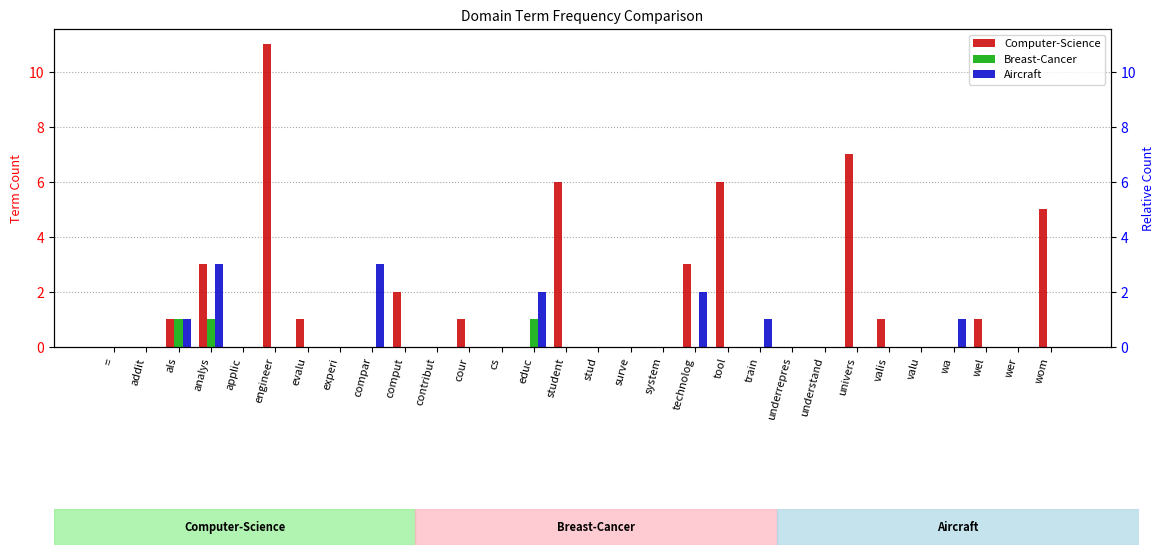

Is the value of Breast-Cancer at educ greater than the value of Aircraft at univers?

Yes